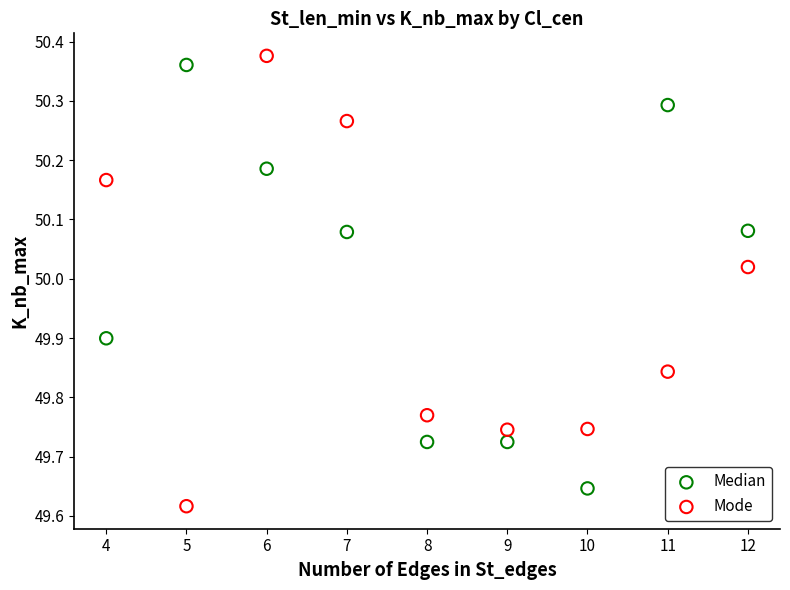

Across all data points, what is the range of X values (max minus min)?

8.0